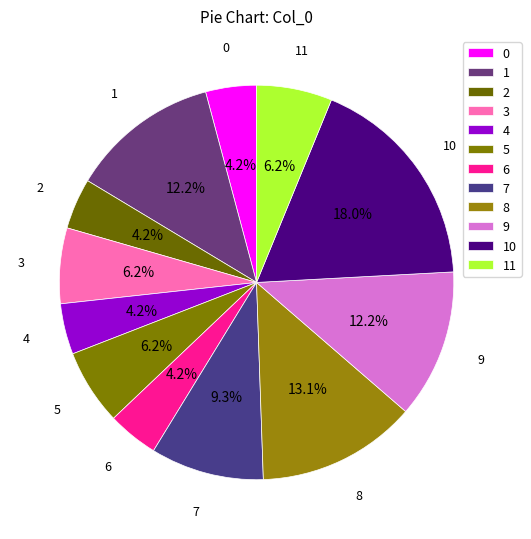

Which has a higher value, 6 or 8?

8